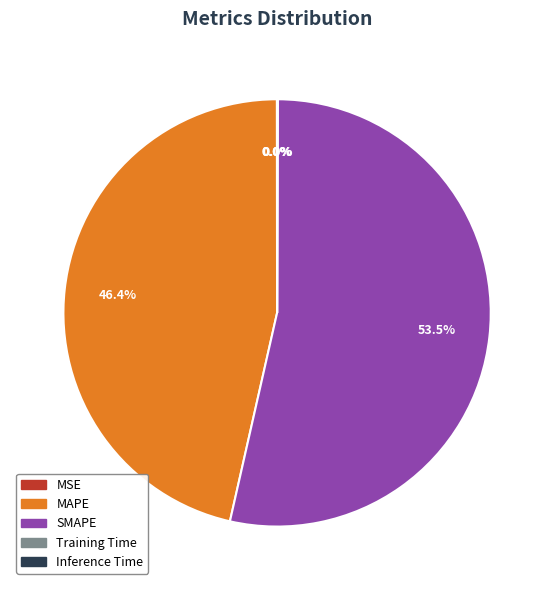

Is there a majority slice in this chart?

Yes